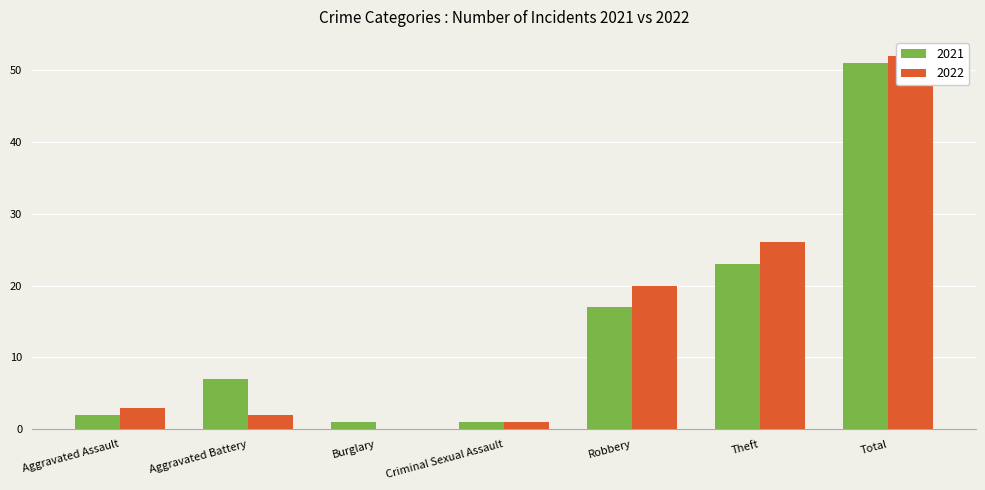

What is the label of the 5th bar from the left?

Robbery